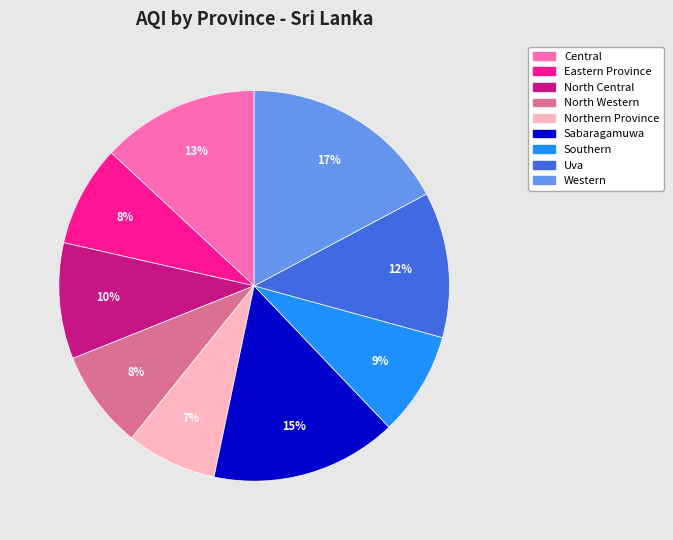

Does any single category account for the majority?

No